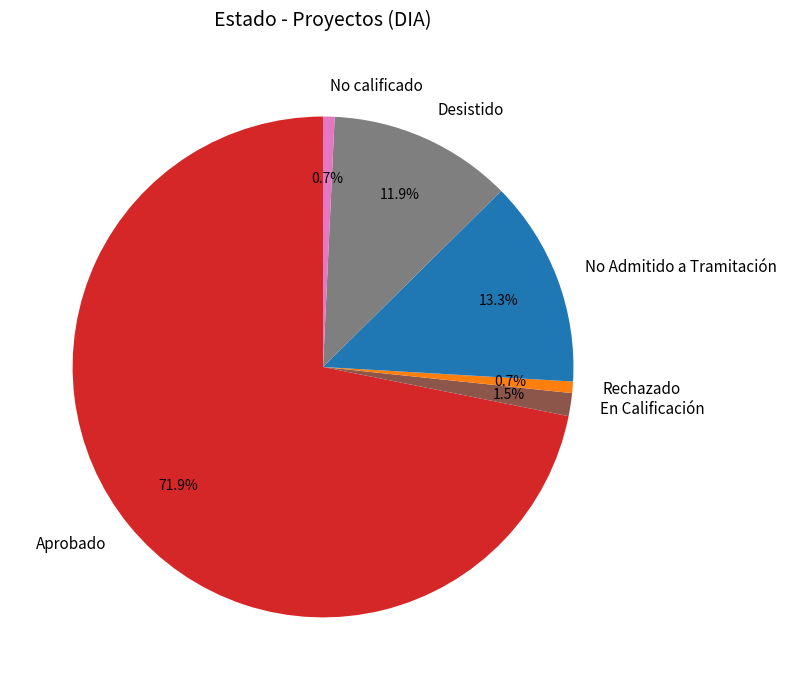

What percentage is the Aprobado slice, to the nearest percent?

72%